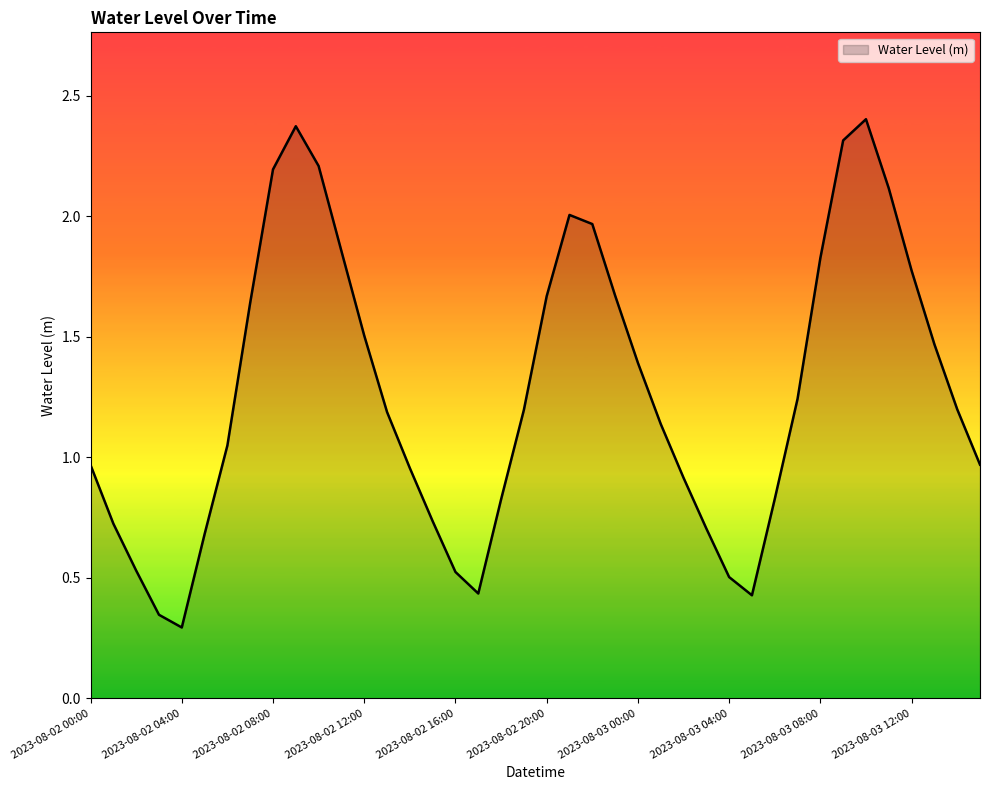

What is the difference between the maximum and minimum values?

2.1